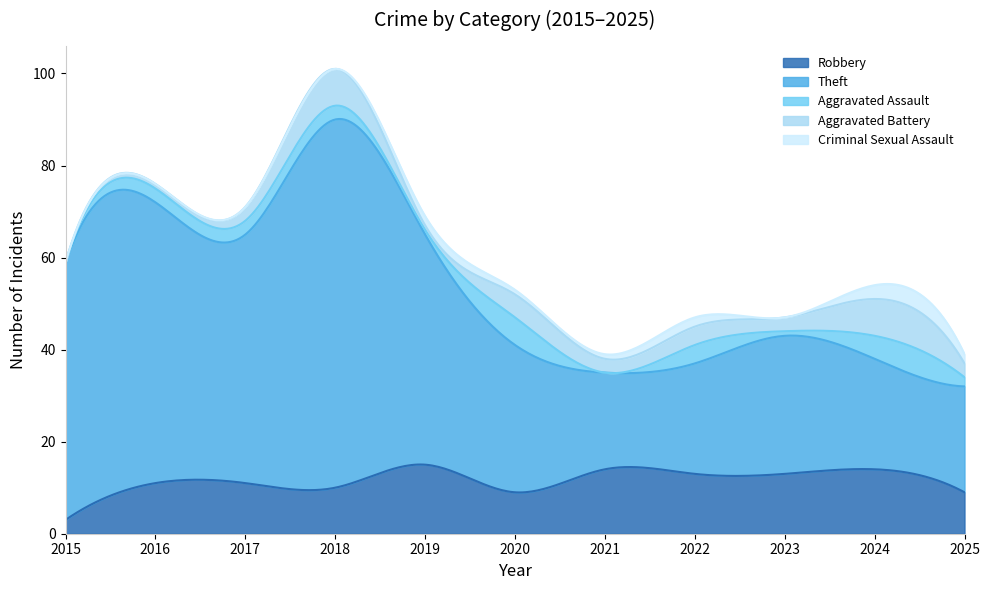

Reading right to left, extract all data points from this chart.

Robbery: 9	14	13	13	14	9	15	10	11	11	3
Theft: 23	24	30	24	21	32	50	80	54	61	56
Aggravated Assault: 2	5	1	4	0	6	1	3	3	3	0
Aggravated Battery: 3	8	3	4	3	5	1	8	3	1	0
Criminal Sexual Assault: 2	3	0	2	1	1	2	0	0	0	0